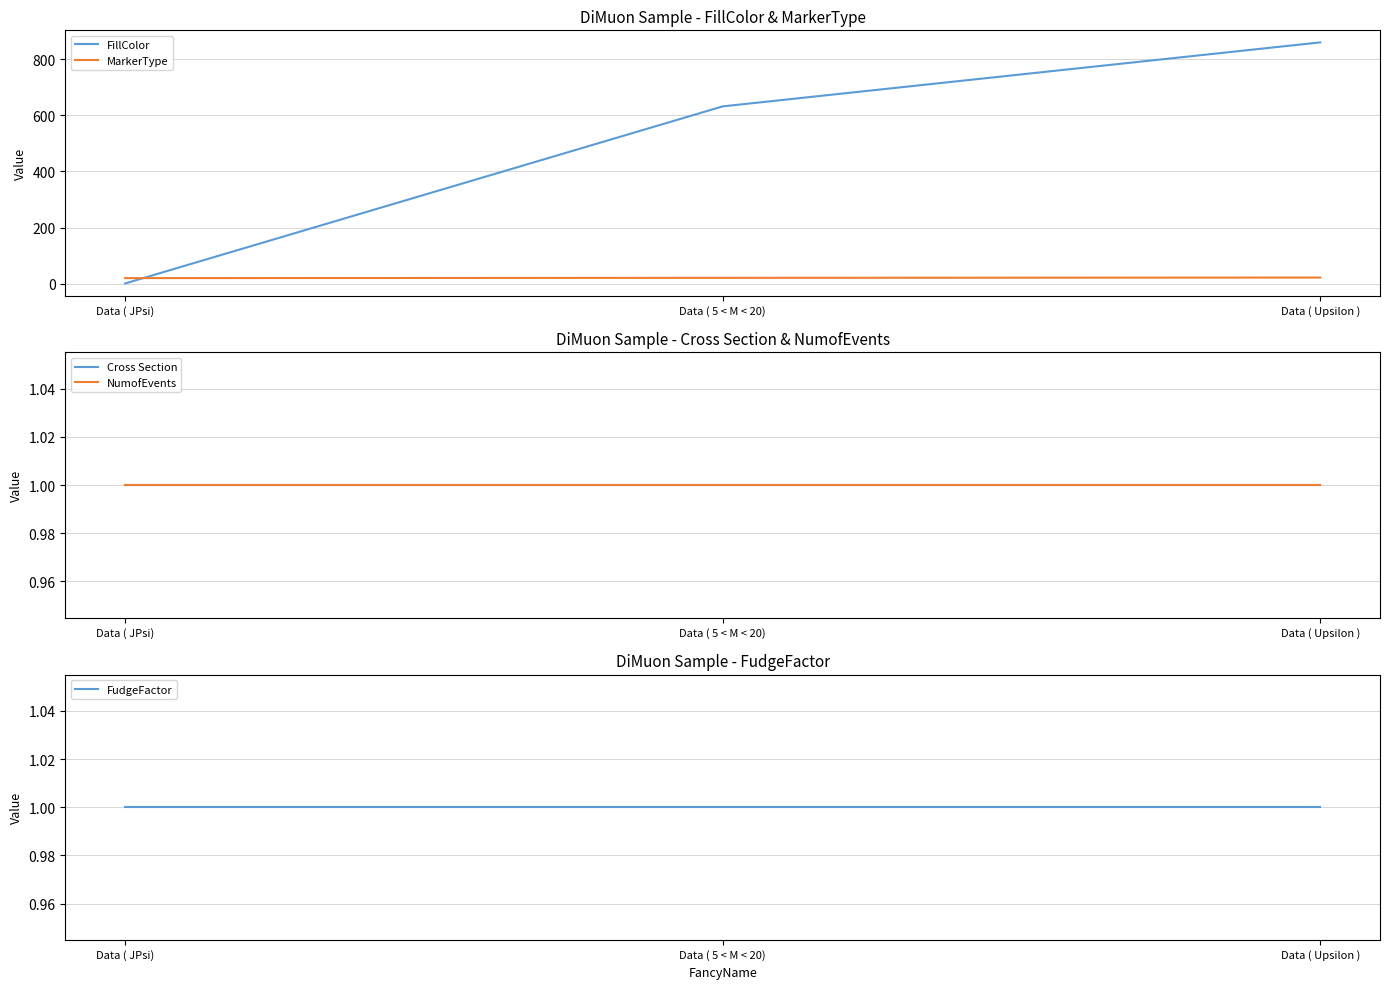

Rank the categories by Cross Section value from highest to lowest.

Data ( JPsi), Data ( 5 < M < 20), Data ( Upsilon )